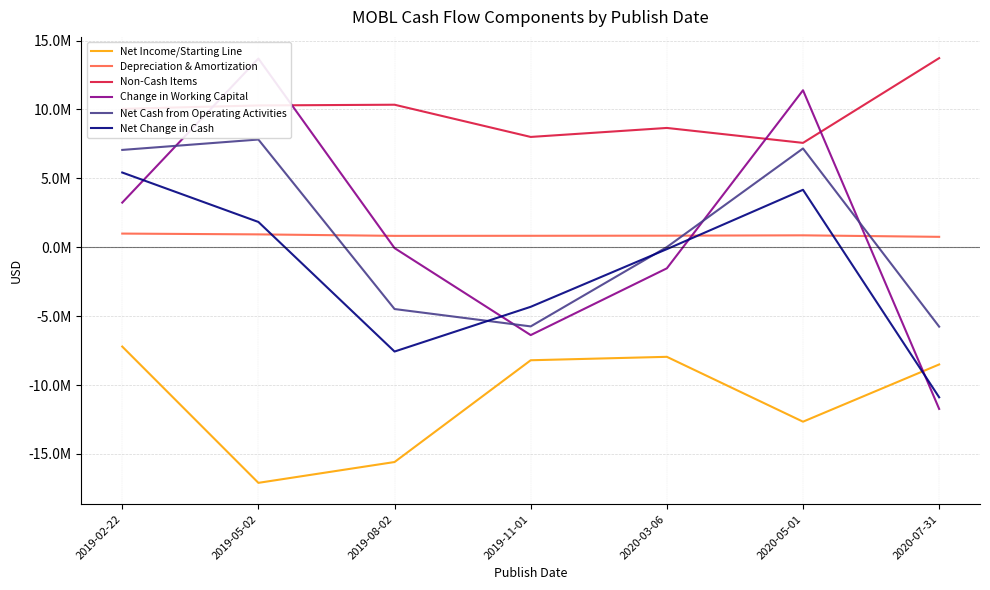

List the series in order of their peak value, lowest first.

Net Income/Starting Line, Depreciation & Amortization, Net Change in Cash, Net Cash from Operating Activities, Change in Working Capital, Non-Cash Items